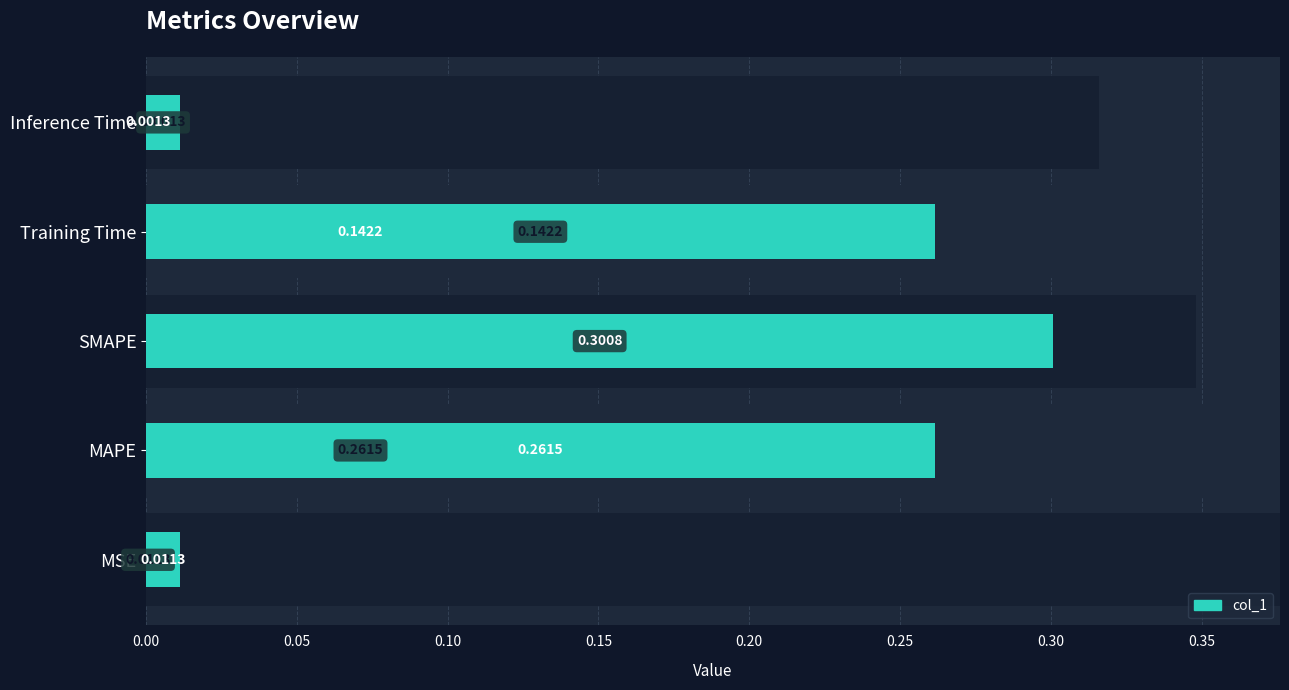

How many bars are there in total?

5